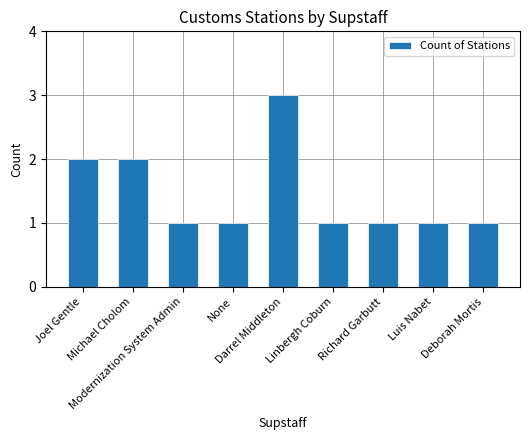

Does the chart contain stacked bars?

No